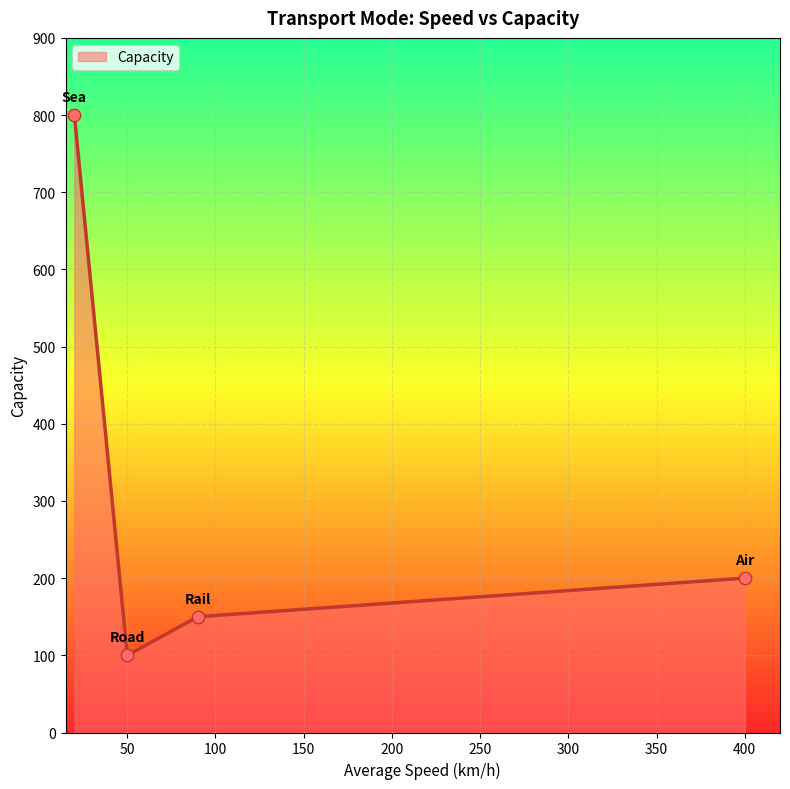

What is the minimum value shown in the chart?

100